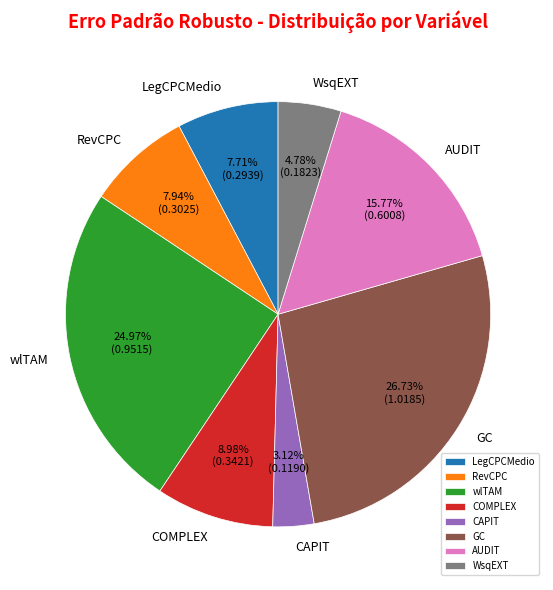

Does COMPLEX account for over 50% of the chart?

No